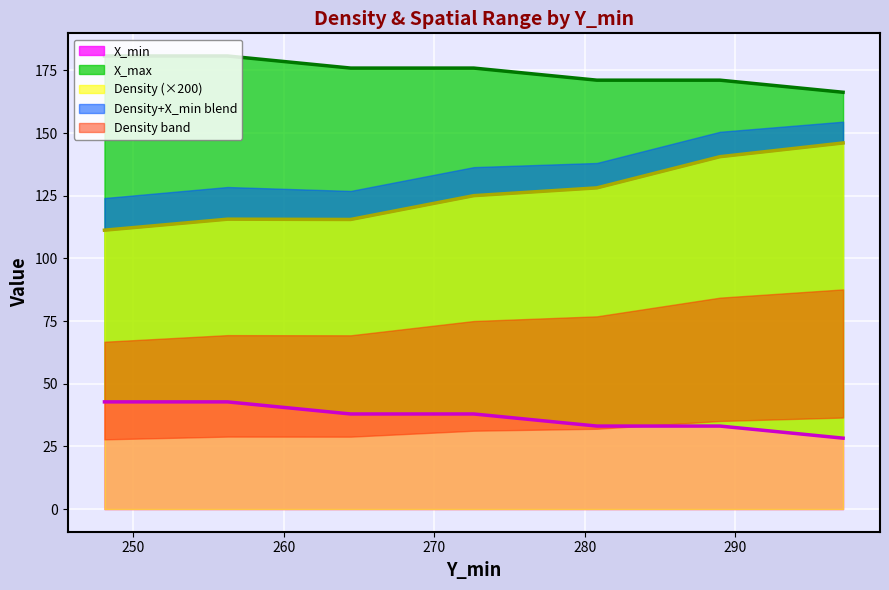

What is the minimum value for Density (×200)?

111.3